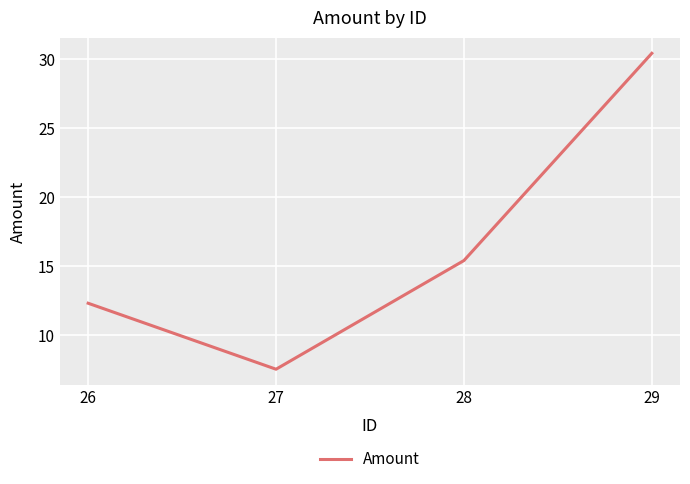

At which label is the value closest to 18?

28